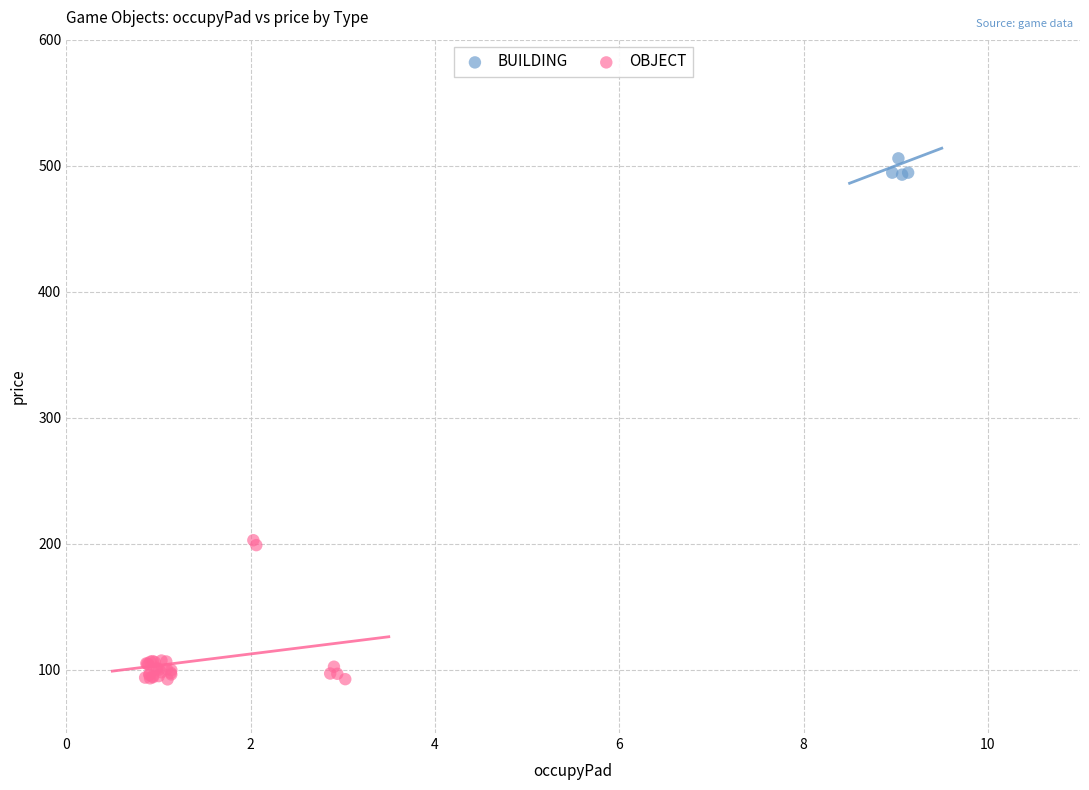

Which series contains the lowest Y value?

OBJECT